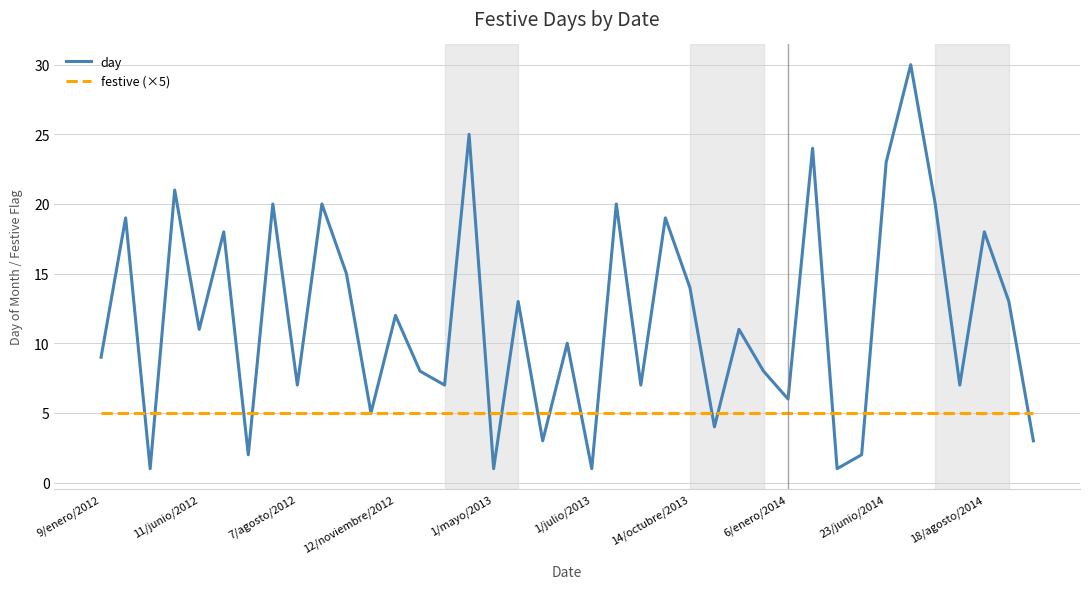

Which series has the largest total across all categories?

day